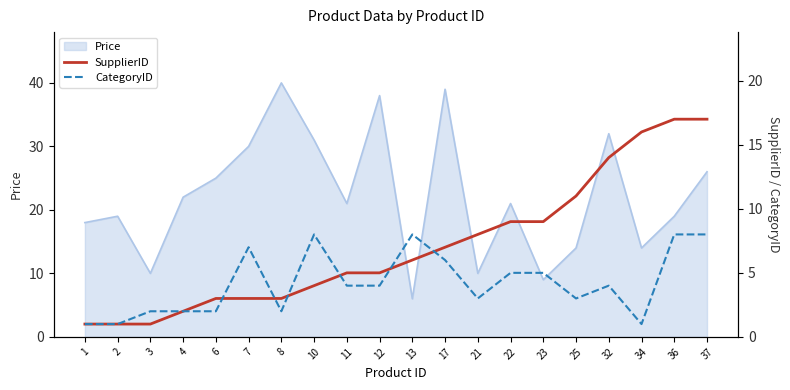

The value of Price at 12 is 23. True or false?

False